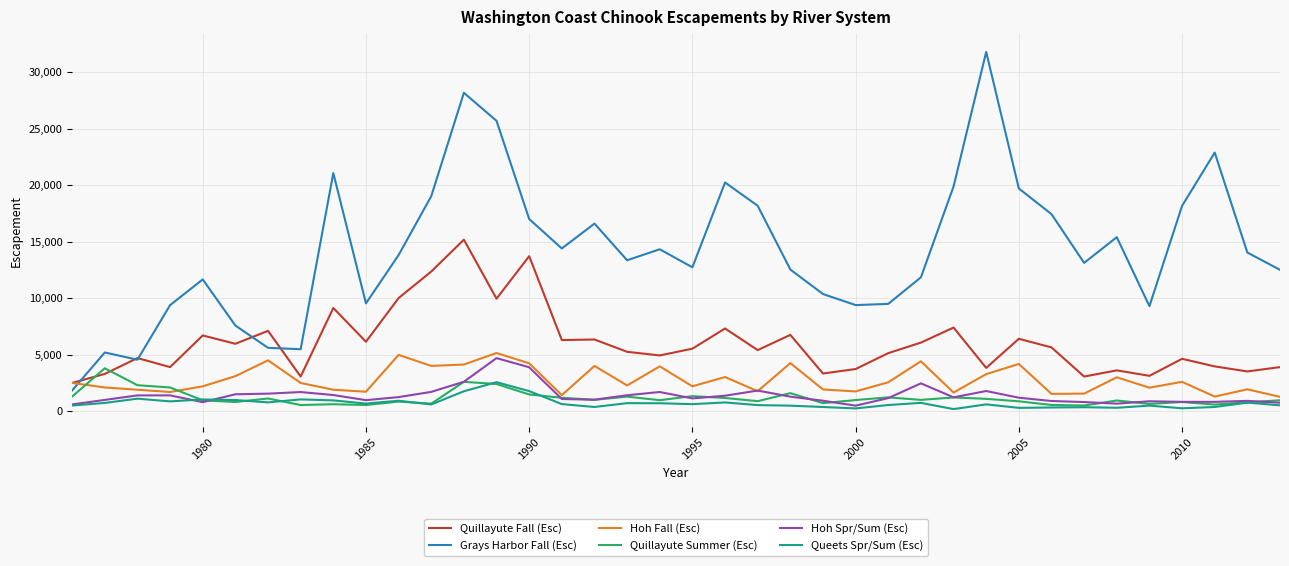

Which series has the largest range (max minus min)?

Grays Harbor Fall (Esc)